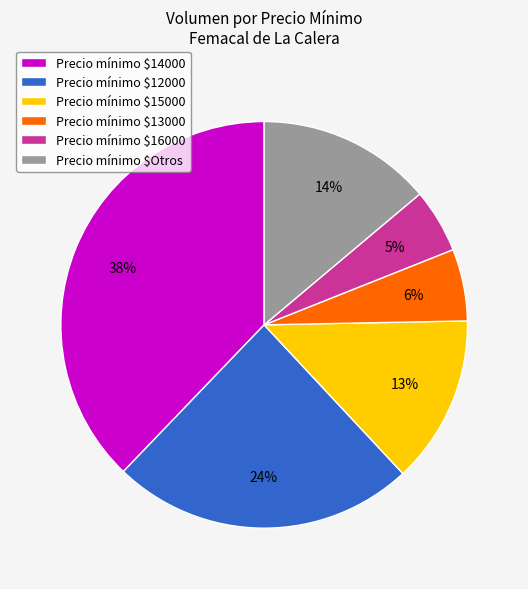

Is it true that Precio mínimo $Otros is 6% of the pie?

False